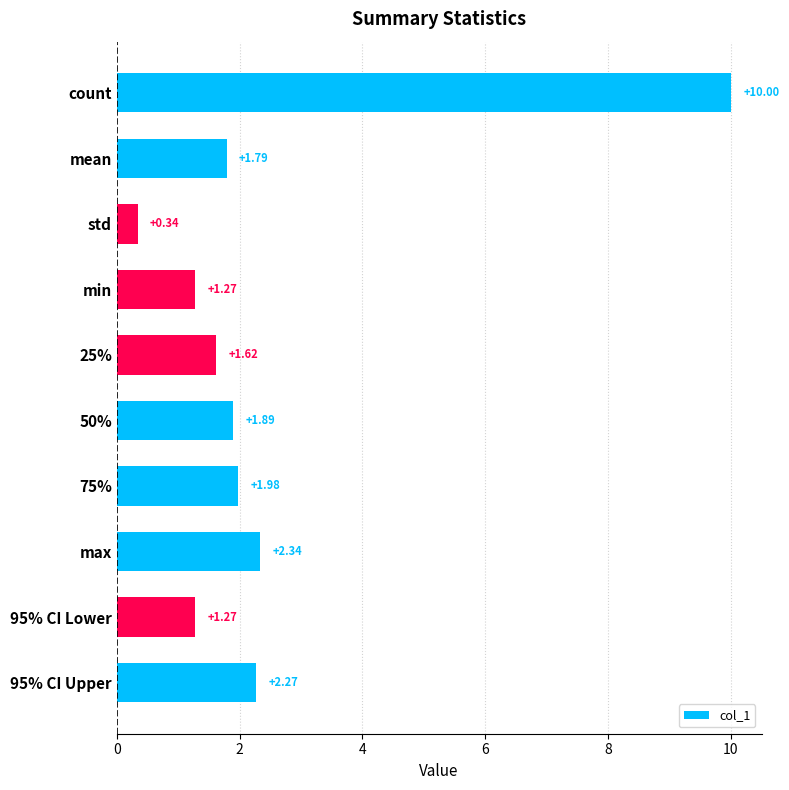

At which category does the chart reach its minimum across all series?

std